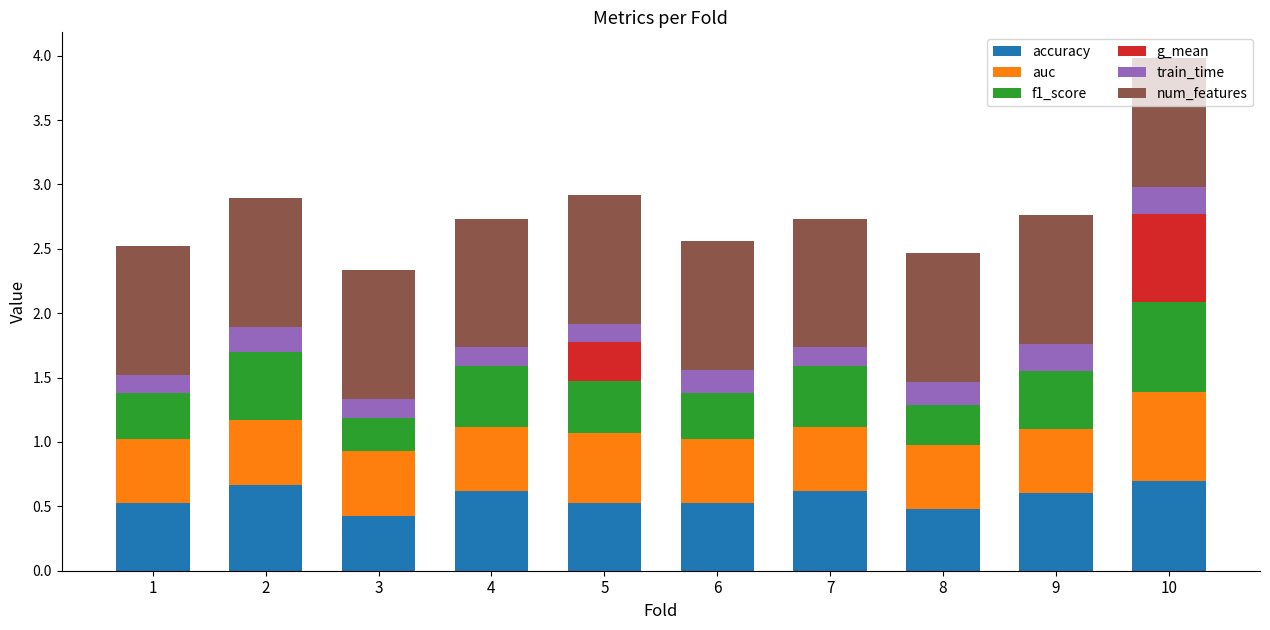

What is the maximum value for accuracy?

0.7